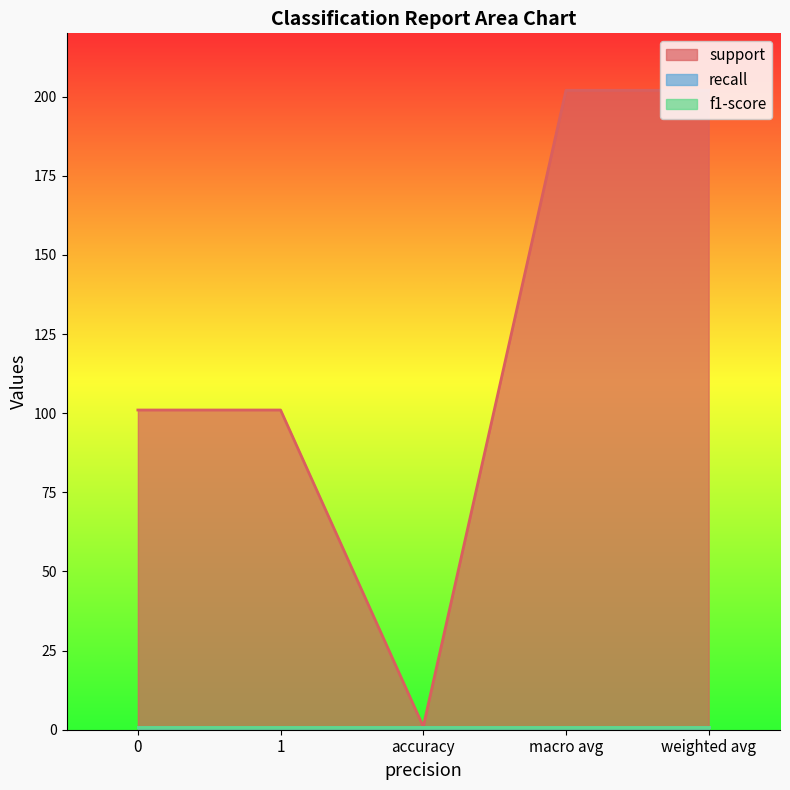

The recall series shows 0 at accuracy. True or false?

False